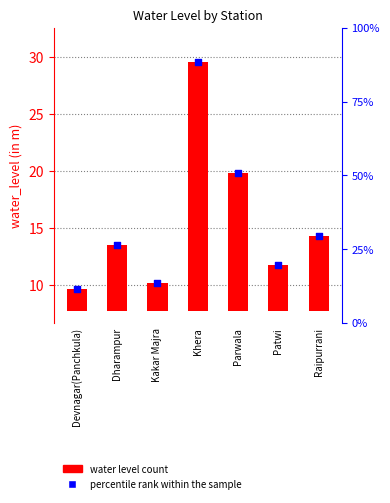

At which category is the sum across all series the highest?

Khera